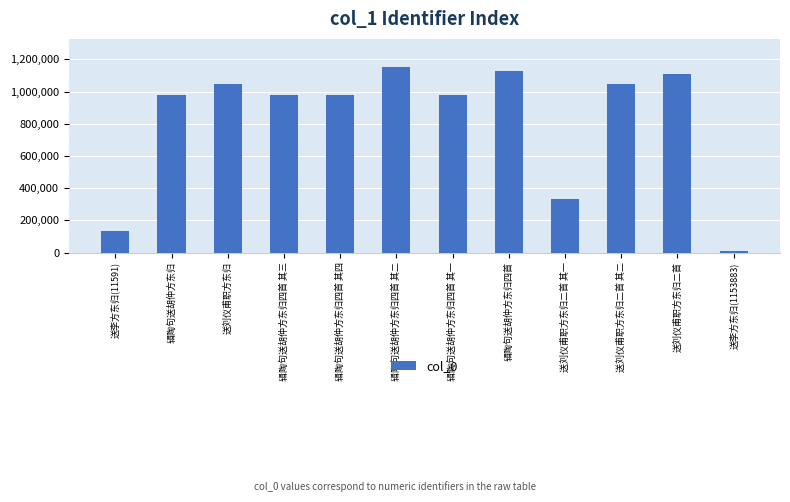

At which category does the chart reach its peak across all series?

辑陶句送胡仲方东归四首 其二